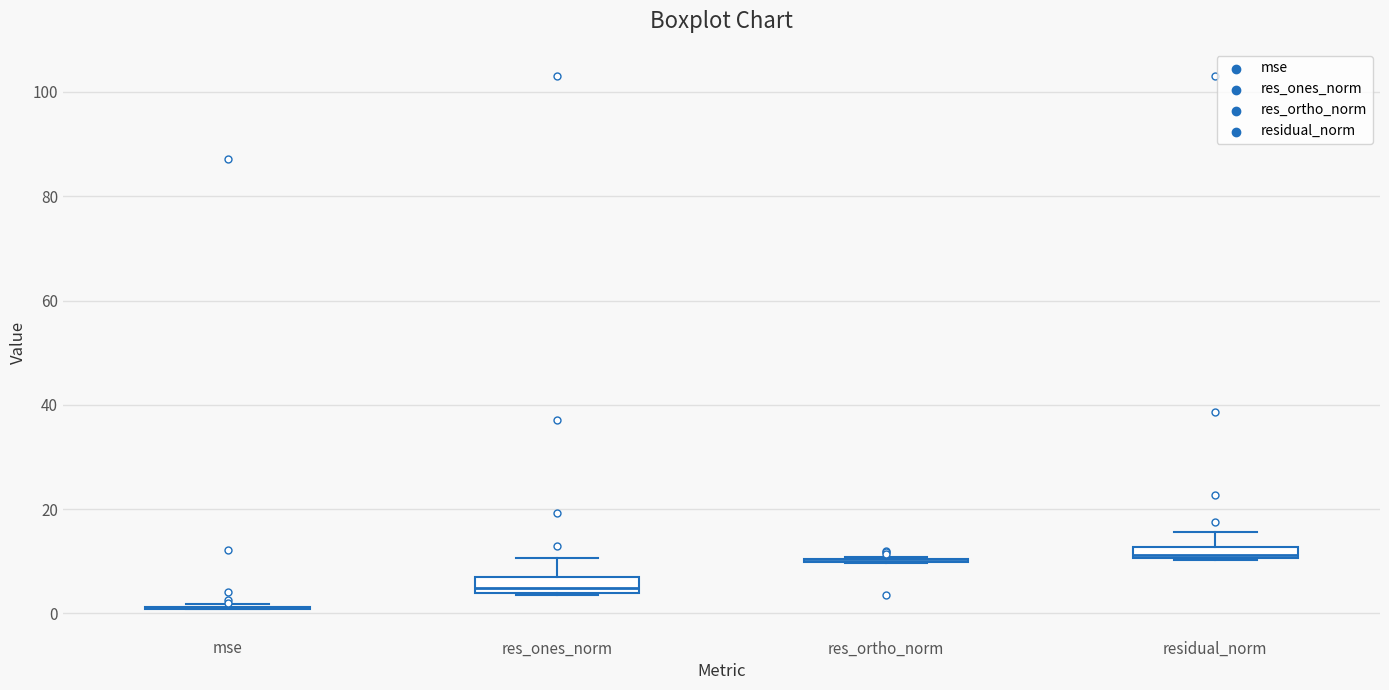

Where does the upper whisker of the box for residual_norm end on the y-axis? The values are not printed on the chart, so give them approximately, as read against the axis.

16